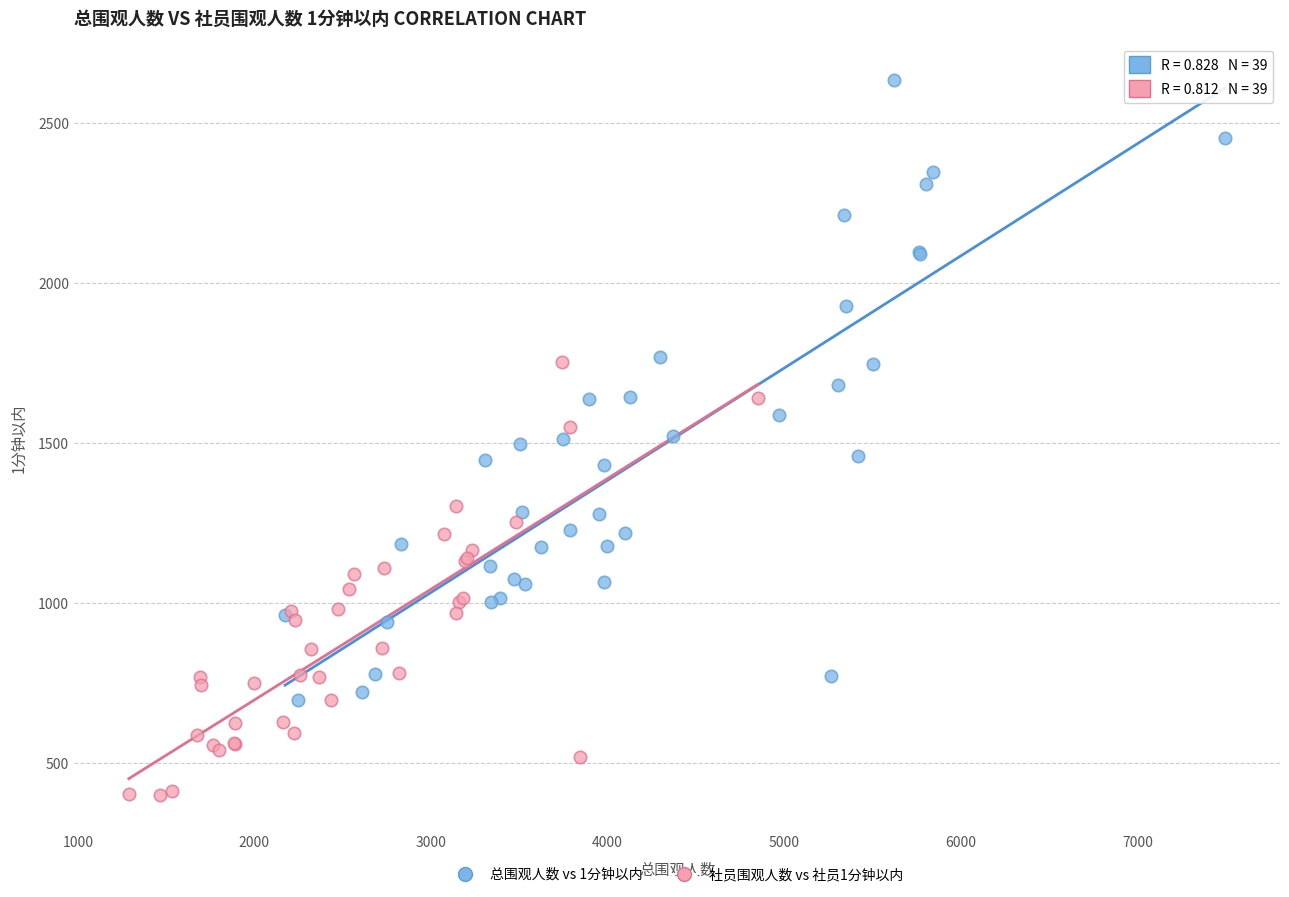

Which series reaches the minimum Y coordinate?

社员围观人数 vs 社员1分钟以内